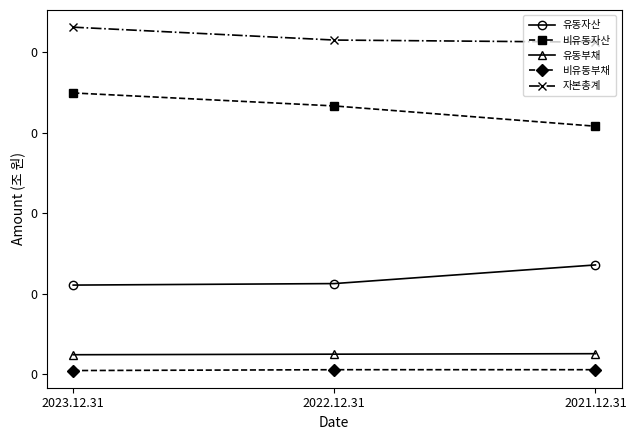

Which series has the largest range (max minus min)?

비유동자산